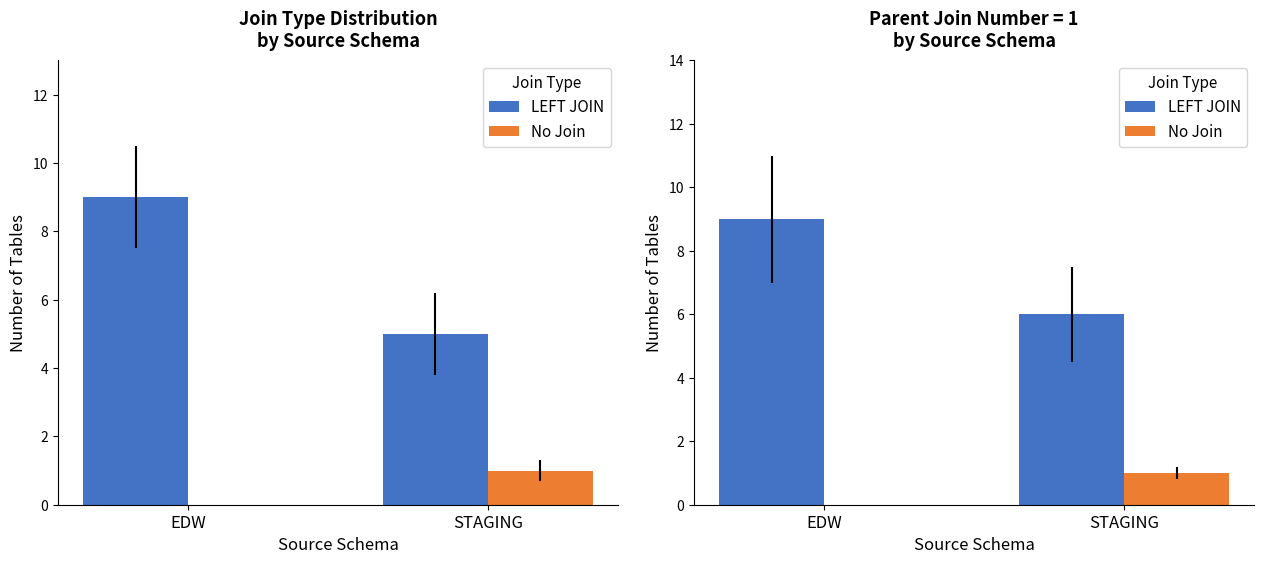

Is it true that LEFT JOIN equals 8 at STAGING?

False